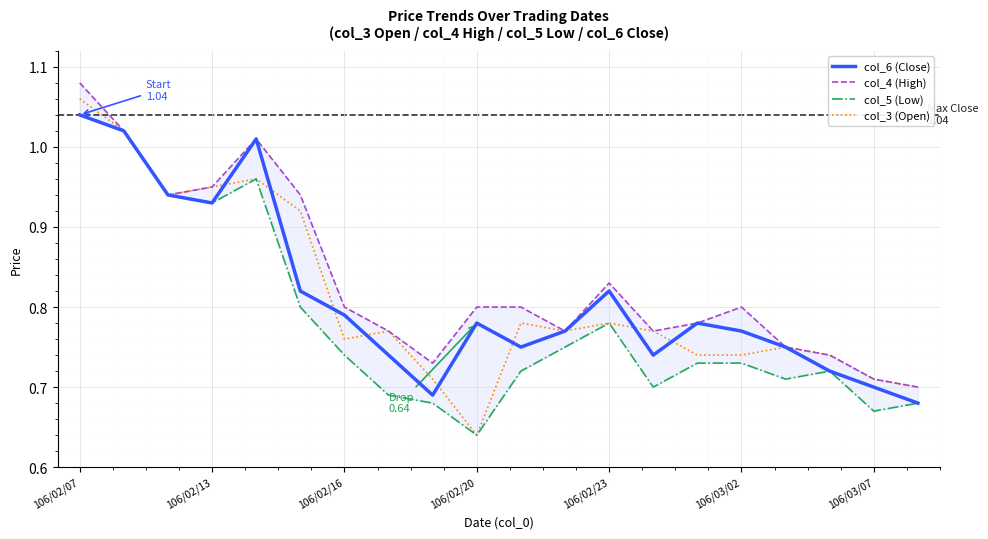

How many categories are shown in the chart?

20